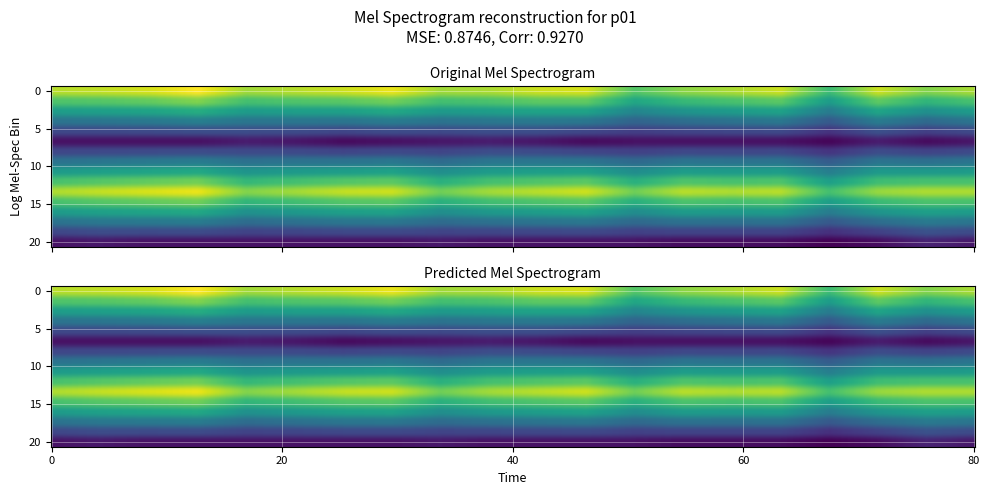

What is the minimum value shown in the chart?

1.0